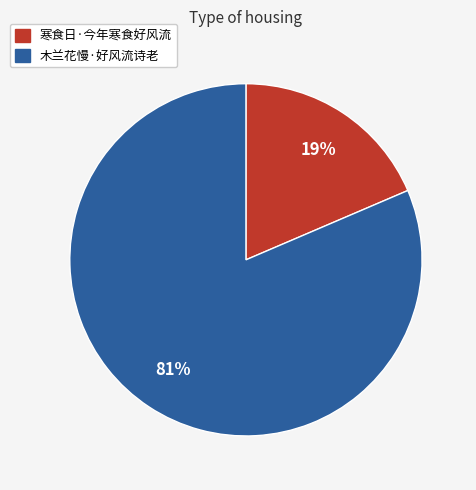

Which has a higher value, 木兰花慢·好风流诗老 or 寒食日·今年寒食好风流?

木兰花慢·好风流诗老